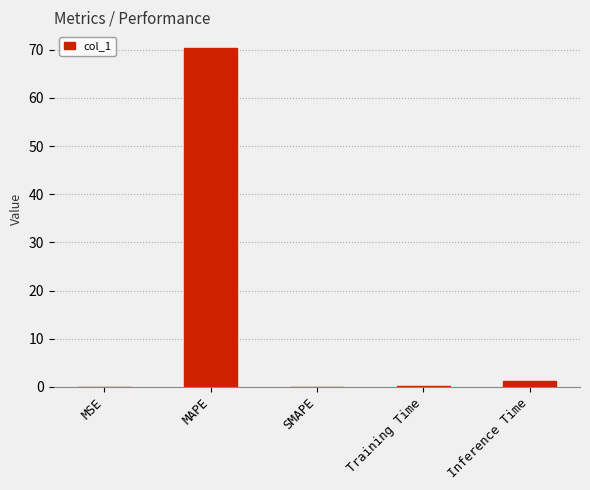

What is the sum of all values?

71.6